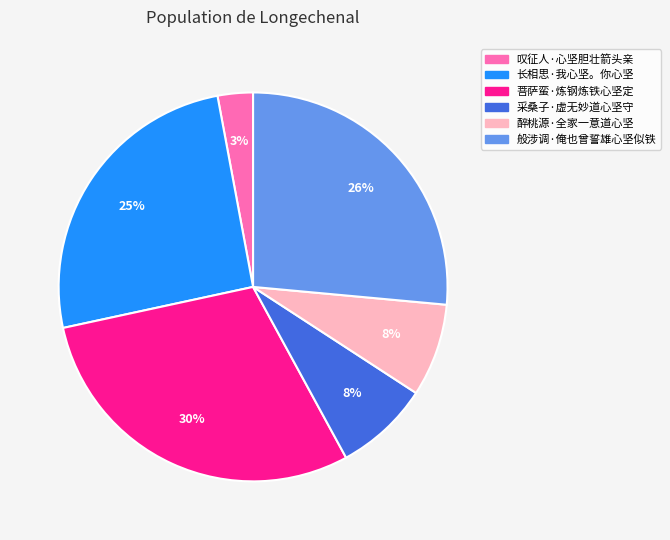

To the nearest percent, what is the average slice percentage?

17%